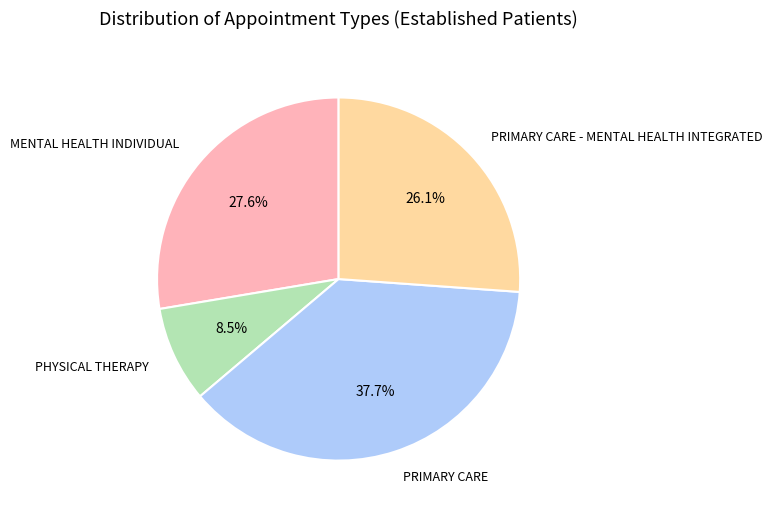

Is there a majority slice in this chart?

No